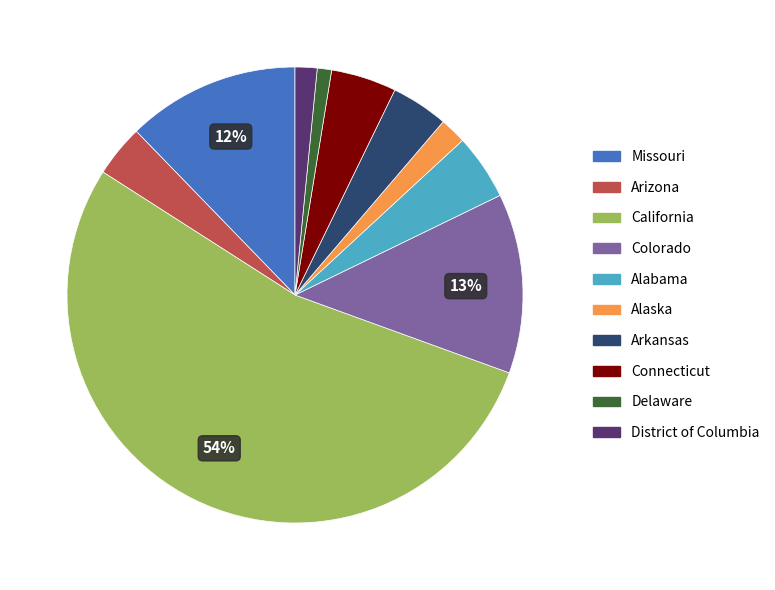

Is there any slice that represents more than half of the pie?

Yes